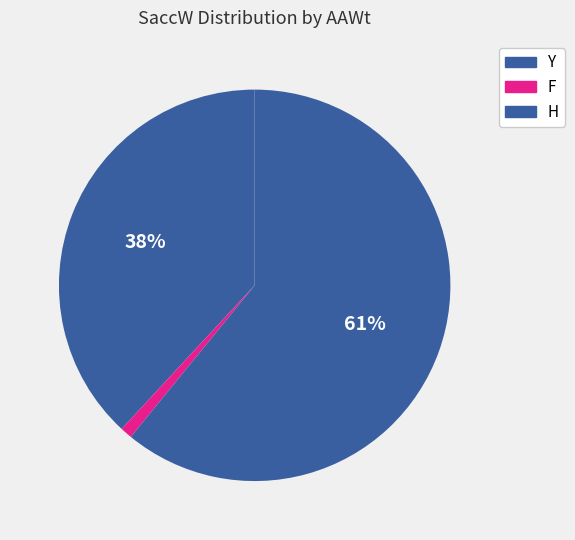

Count the number of slices in the pie.

3